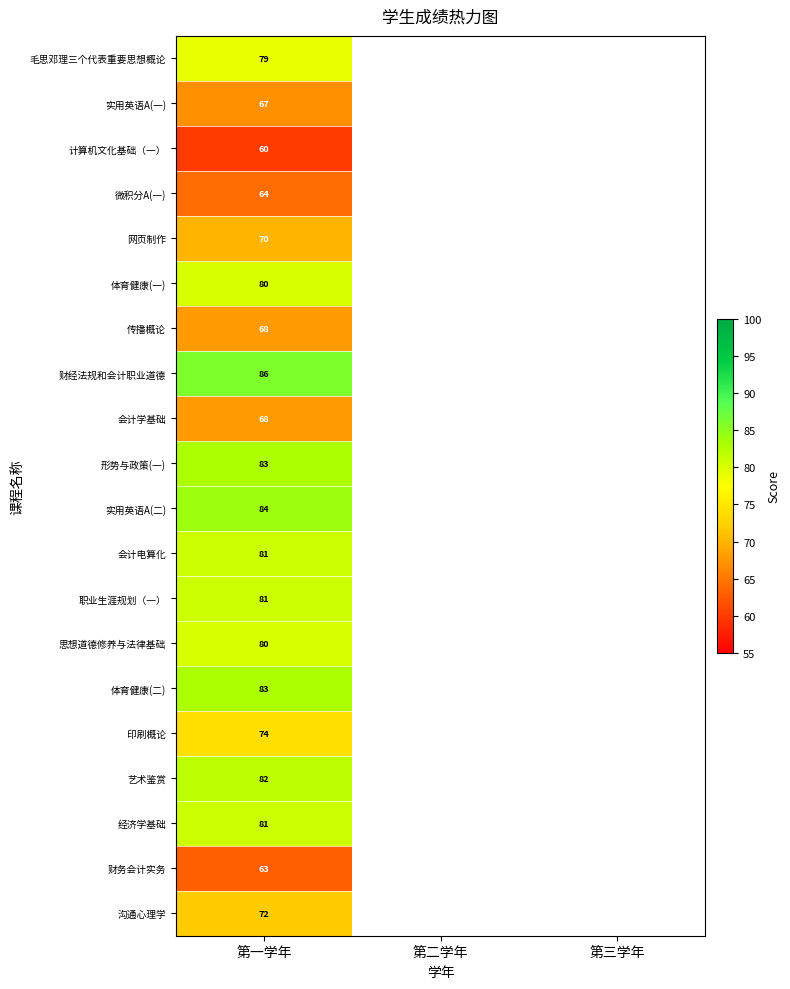

At how many categories does at least one series exceed 78?

1